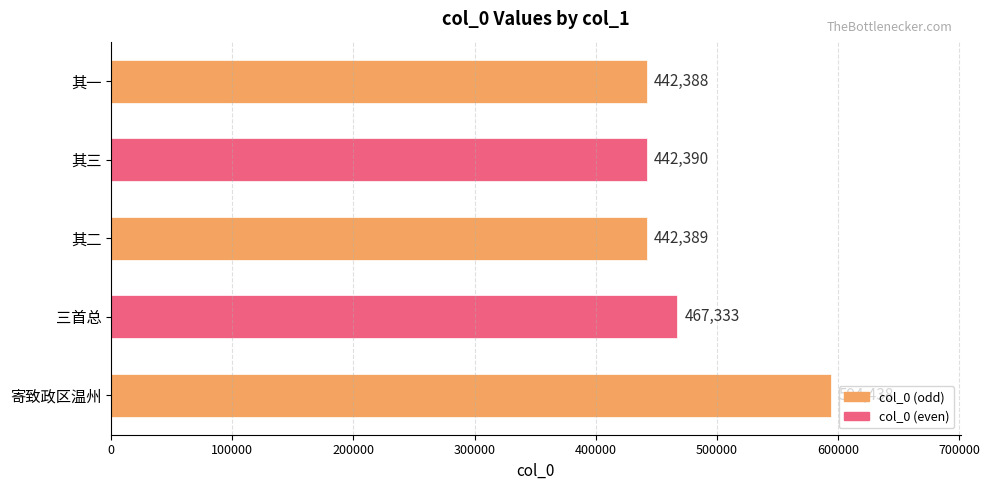

What is the change in value from 其二 to 寄致政区温州?

+152049